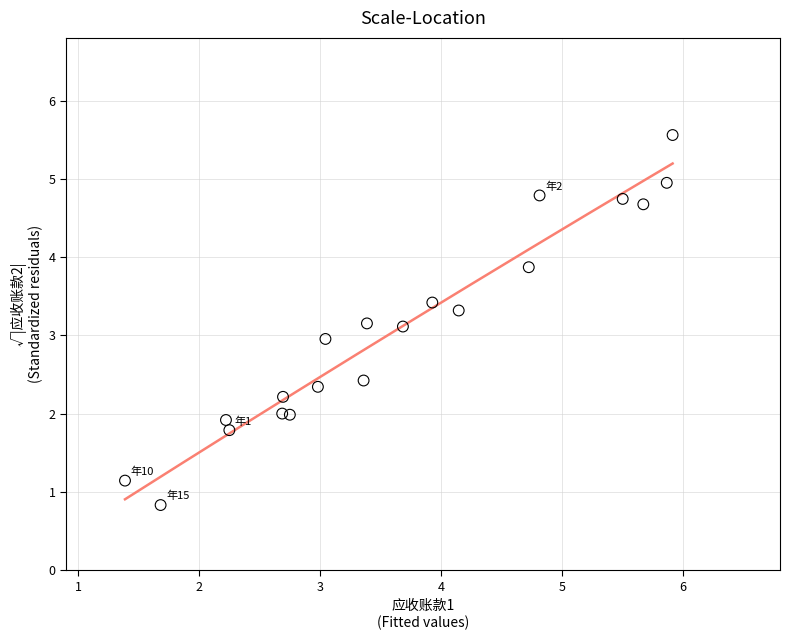

What is the range of X values (max minus min)?

4.5